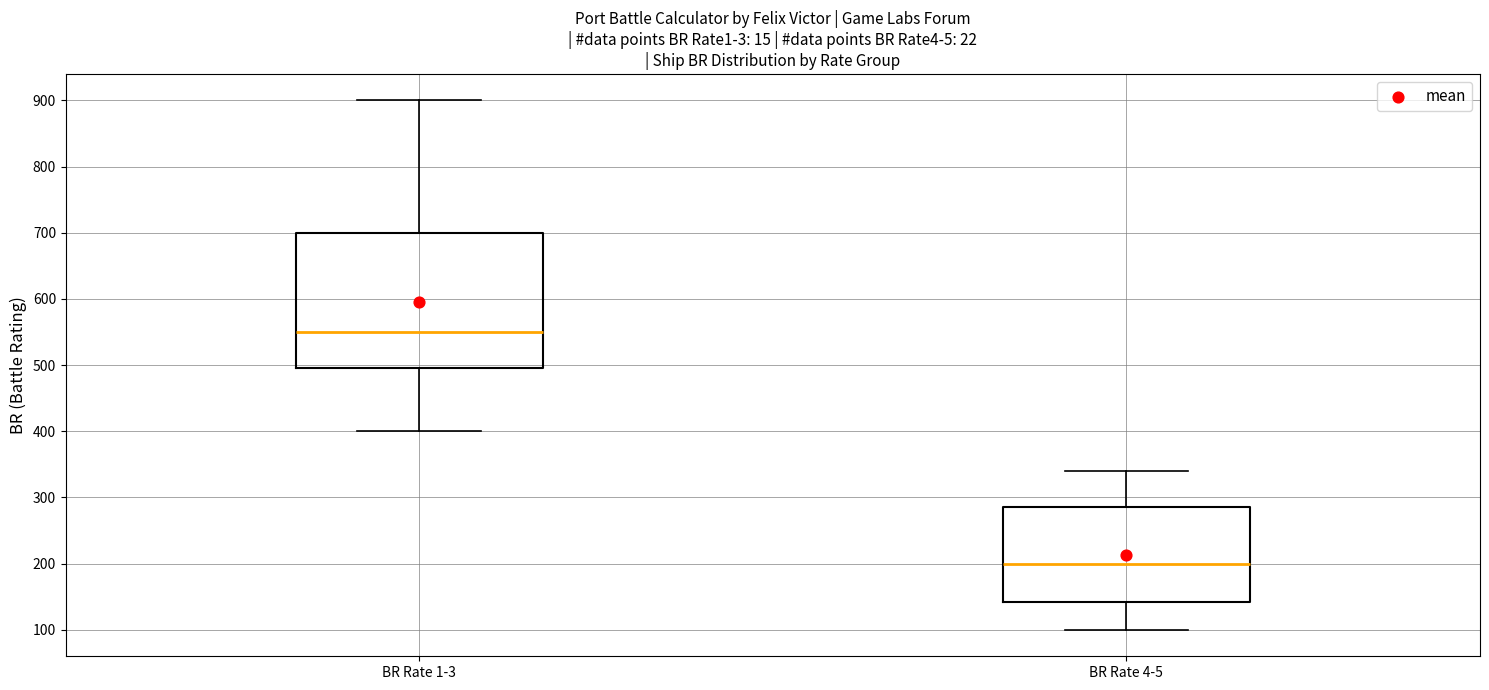

Reading left to right, read every box against the y-axis: the position of its median line, the range the box covers, and the ends of its whiskers. The values are not printed on the chart, so give them approximately, as read against the axis.

BR Rate 1-3: median 550, box 500 to 700, whiskers 400 to 900
BR Rate 4-5: median 200, box 140 to 290, whiskers 100 to 340